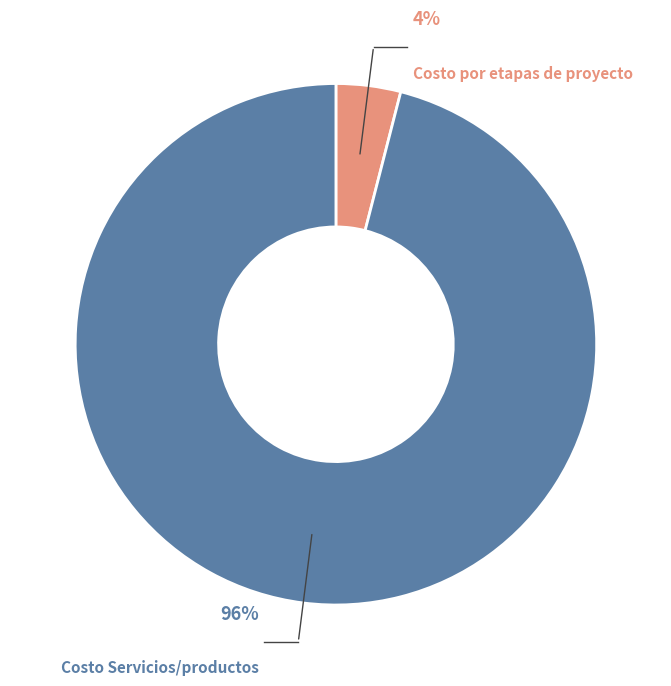

Is there a majority slice in this chart?

Yes